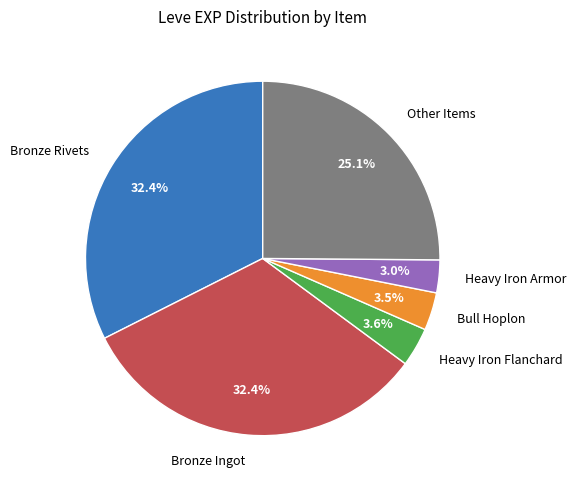

Between Bull Hoplon and Bronze Ingot, which is larger?

Bronze Ingot